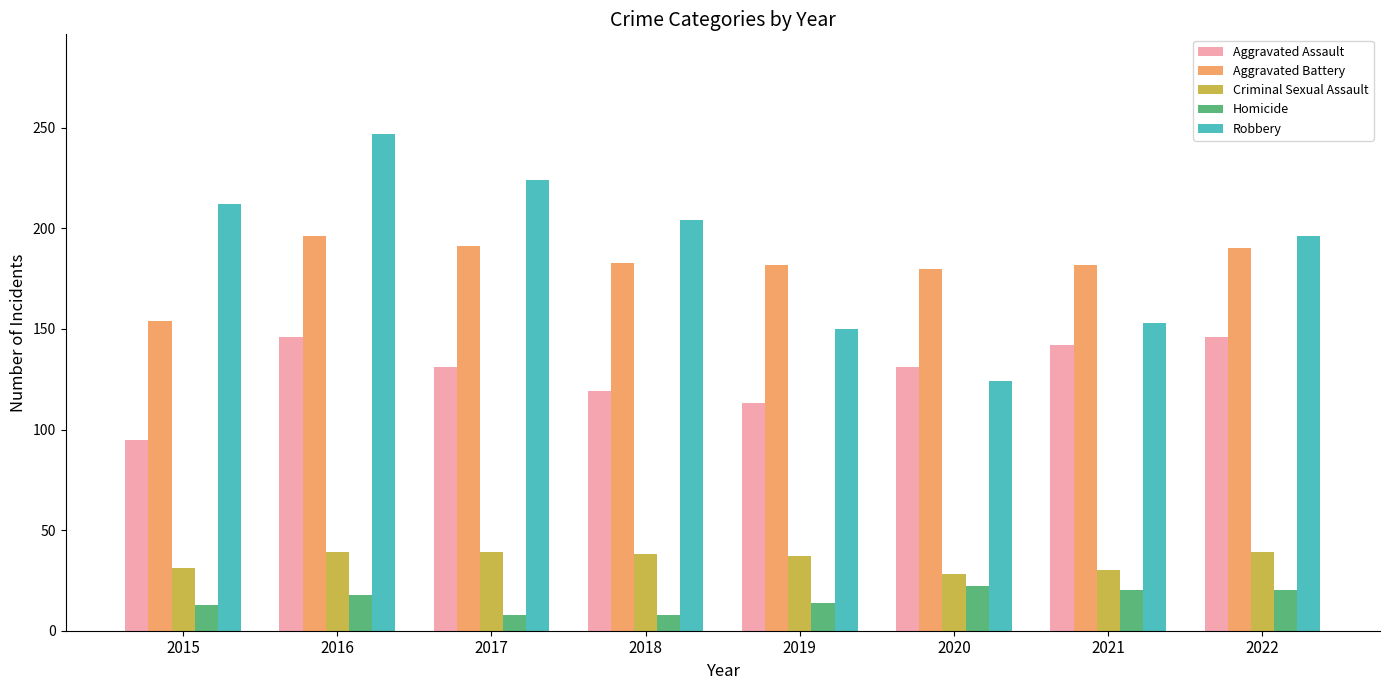

What is the value of the Robbery bar at the 7th from the left?

153